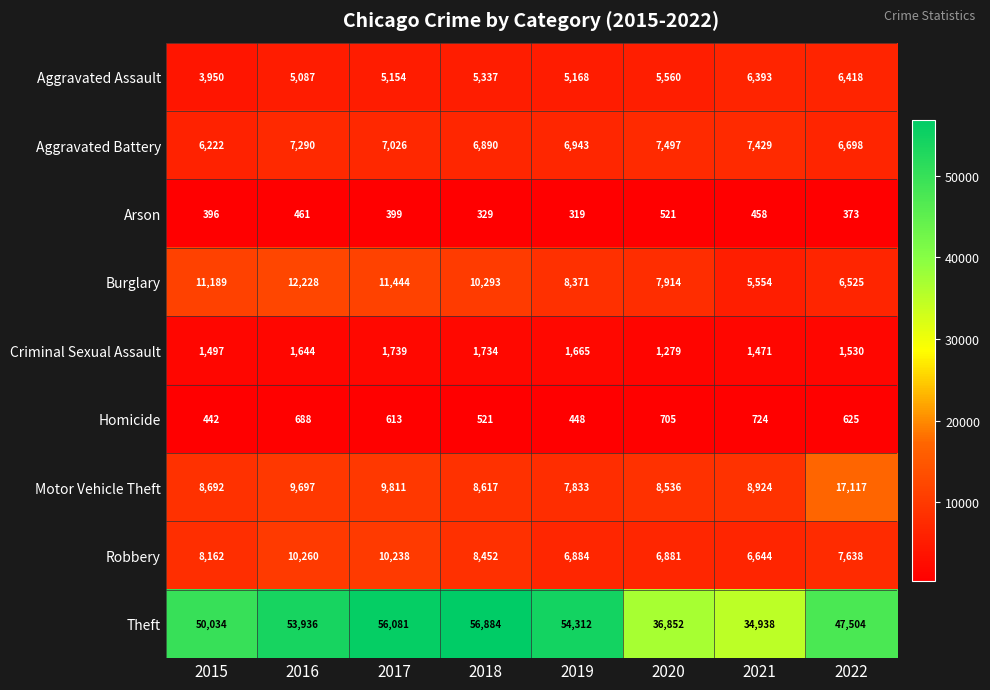

What is the greatest value displayed?

56884